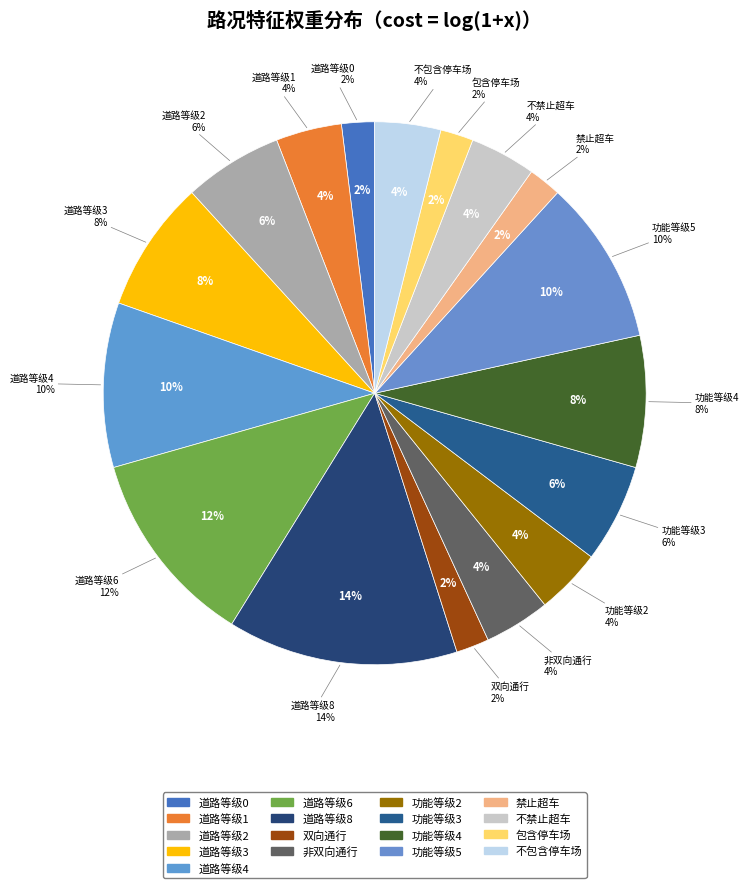

Count the number of slices in the pie.

17